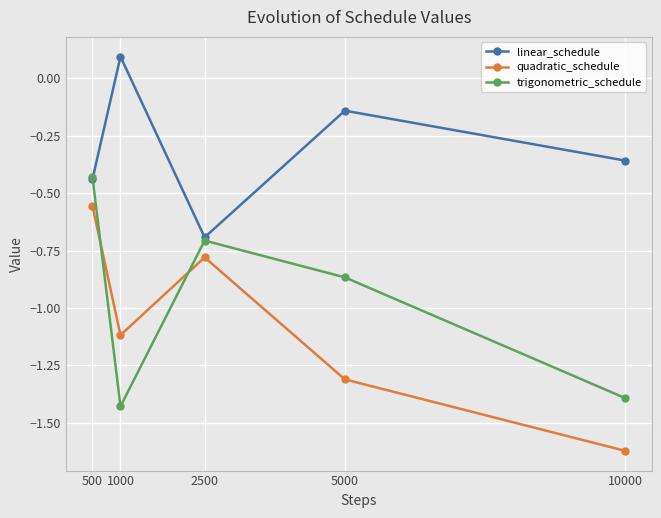

Where does the quadratic_schedule series first go above -1?

500